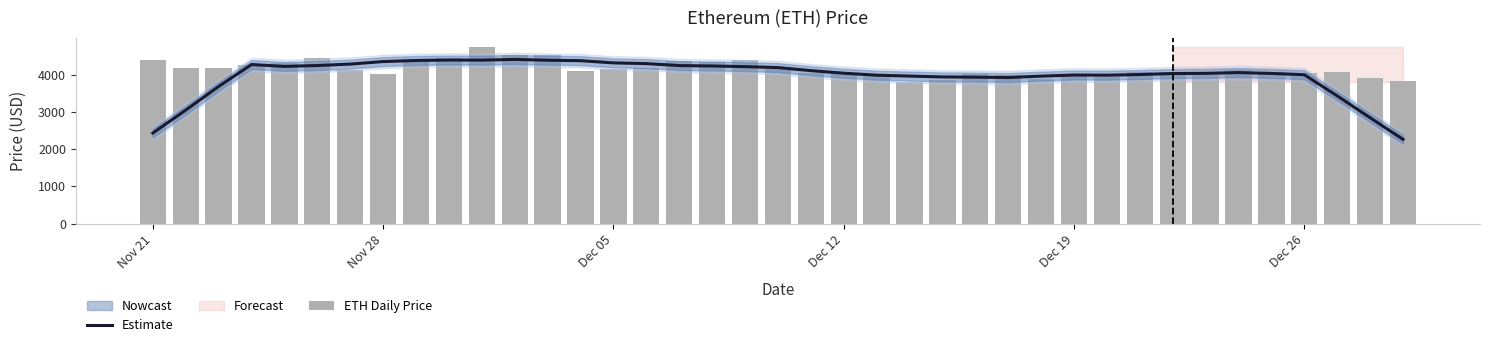

True or false: ETH Daily Price has a value of 2322.5 at 38.

False